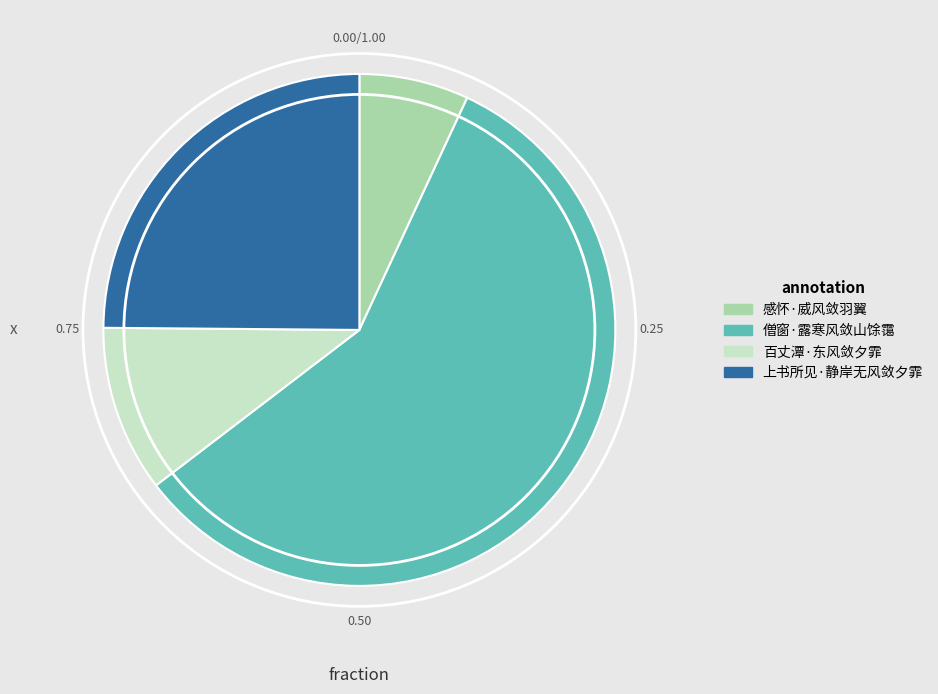

Which slice represents more than half of the pie?

僧窗·露寒风敛山馀霭